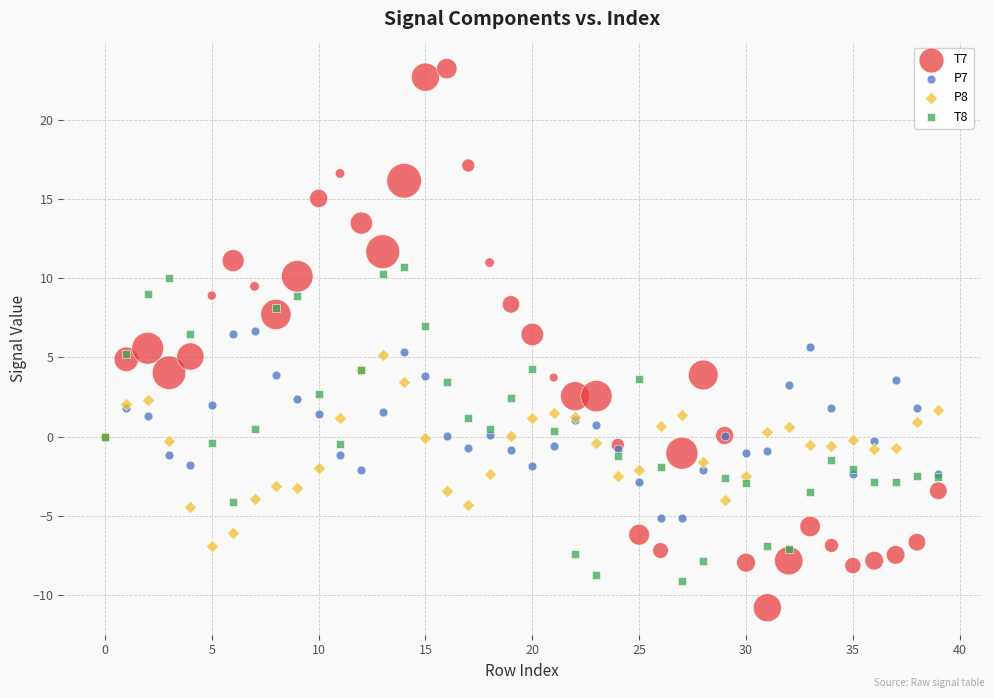

What are all the series names shown in the legend?

T7, P7, P8, T8